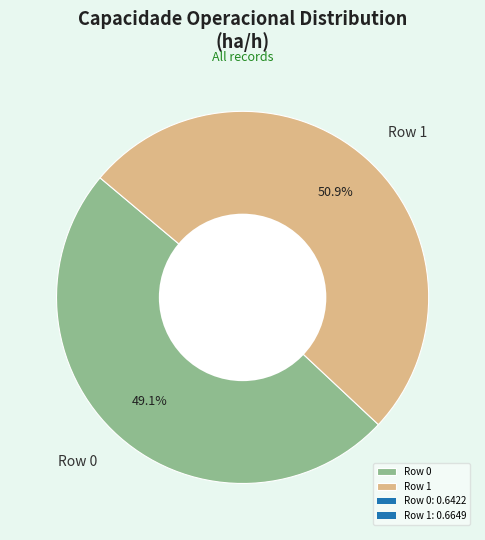

Does Row 1 account for over 50% of the chart?

Yes